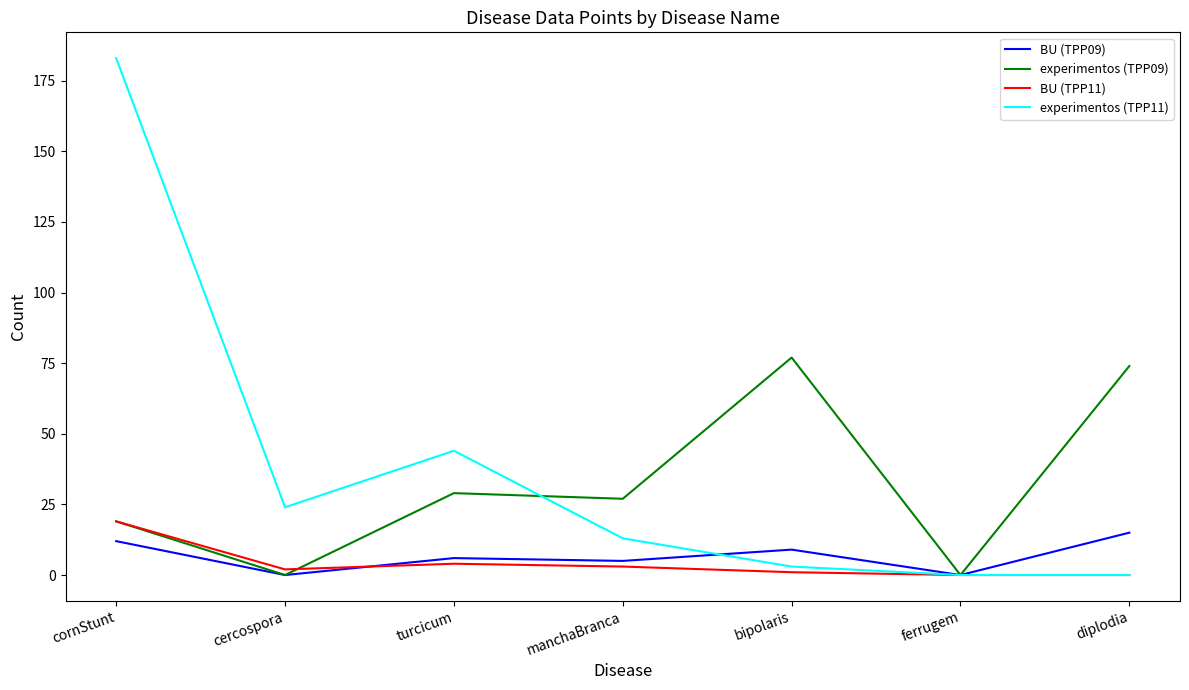

What is the difference between the highest and lowest values at cornStunt?

171